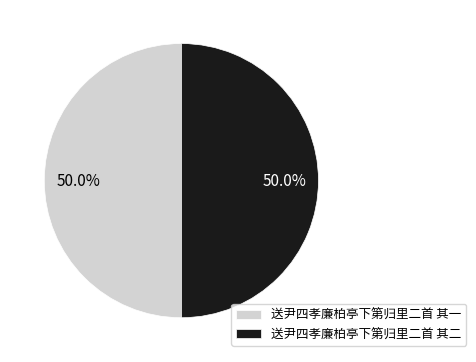

What is the ratio of the value at 送尹四孝廉柏亭下第归里二首 其二 to the value at 送尹四孝廉柏亭下第归里二首 其一?

1.0